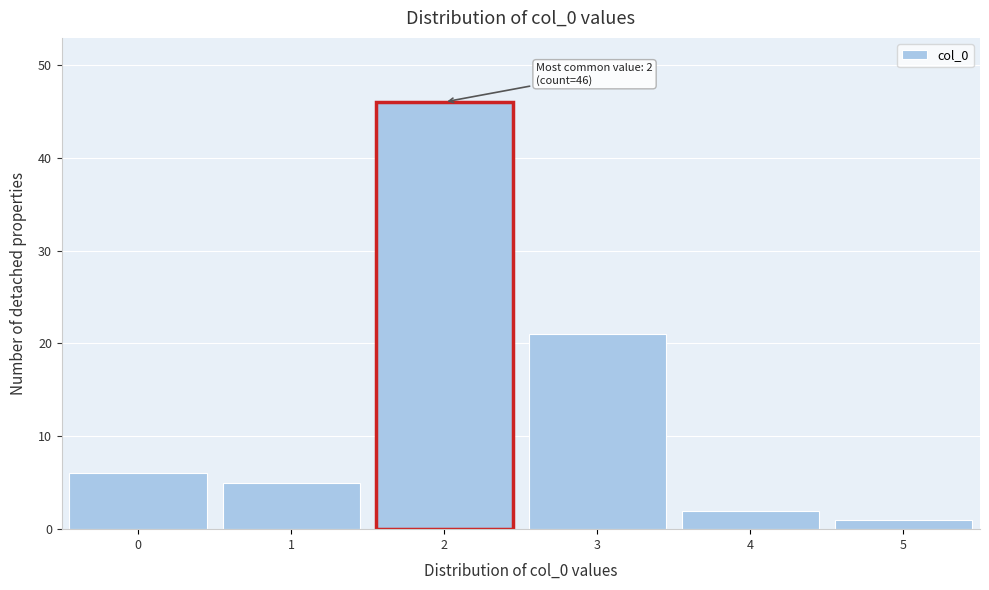

Over which range of the x-axis is the bar tallest?

1.5 to 2.5